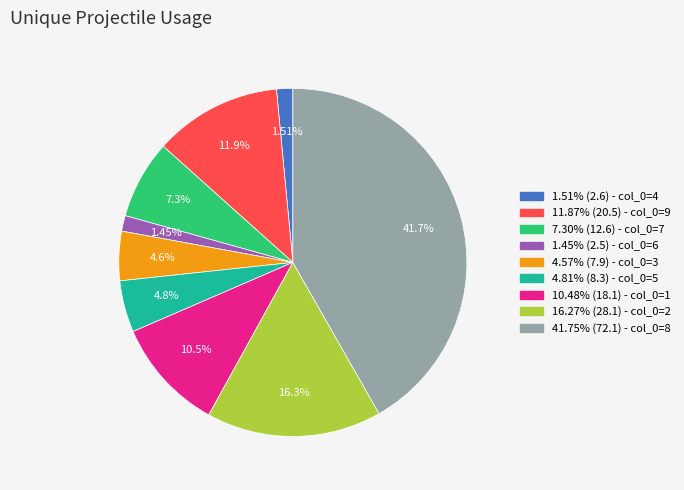

Combined, do 1.45% (2.5) - col_0=6 and 11.87% (20.5) - col_0=9 account for over 50%?

No